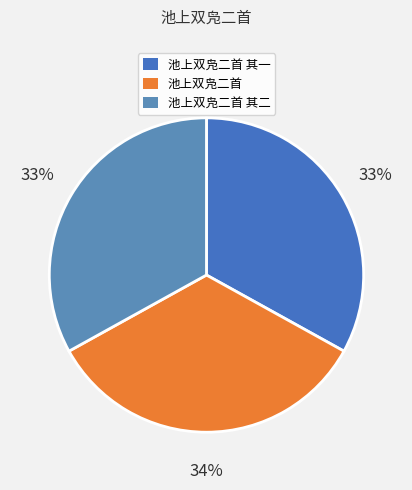

What percentage is the 池上双凫二首 其二 slice, to the nearest percent?

33%